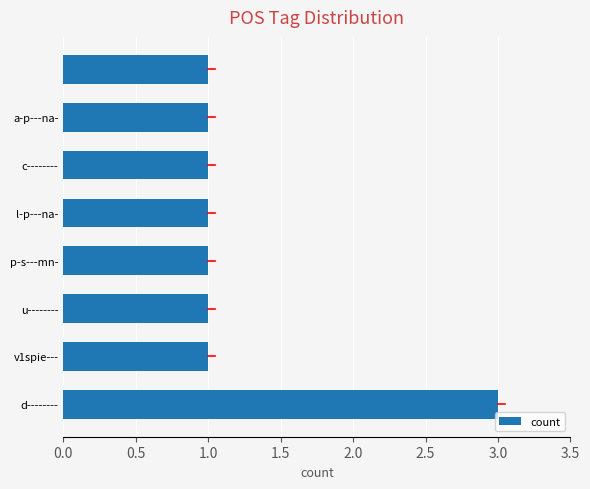

What is the sum of all values?

10